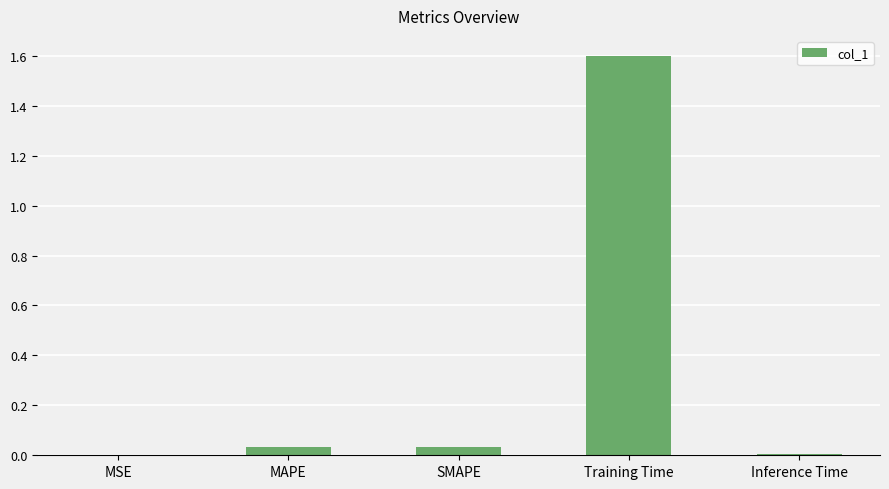

Is it true that the value at Training Time is 1.6?

True